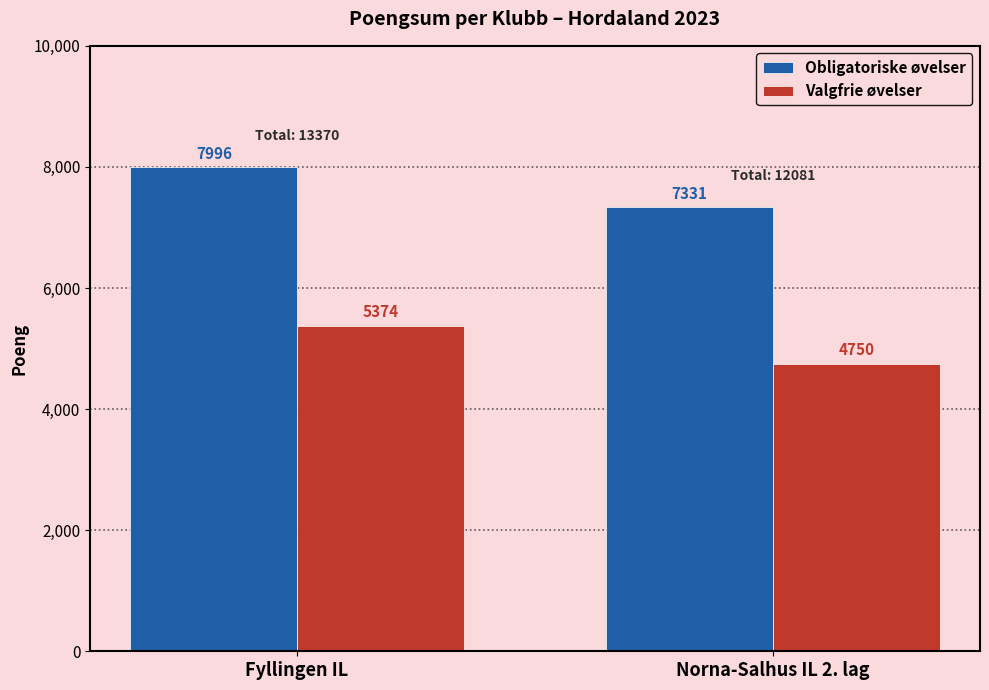

What is the value of the Obligatoriske øvelser bar at the 2nd from the left?

7331